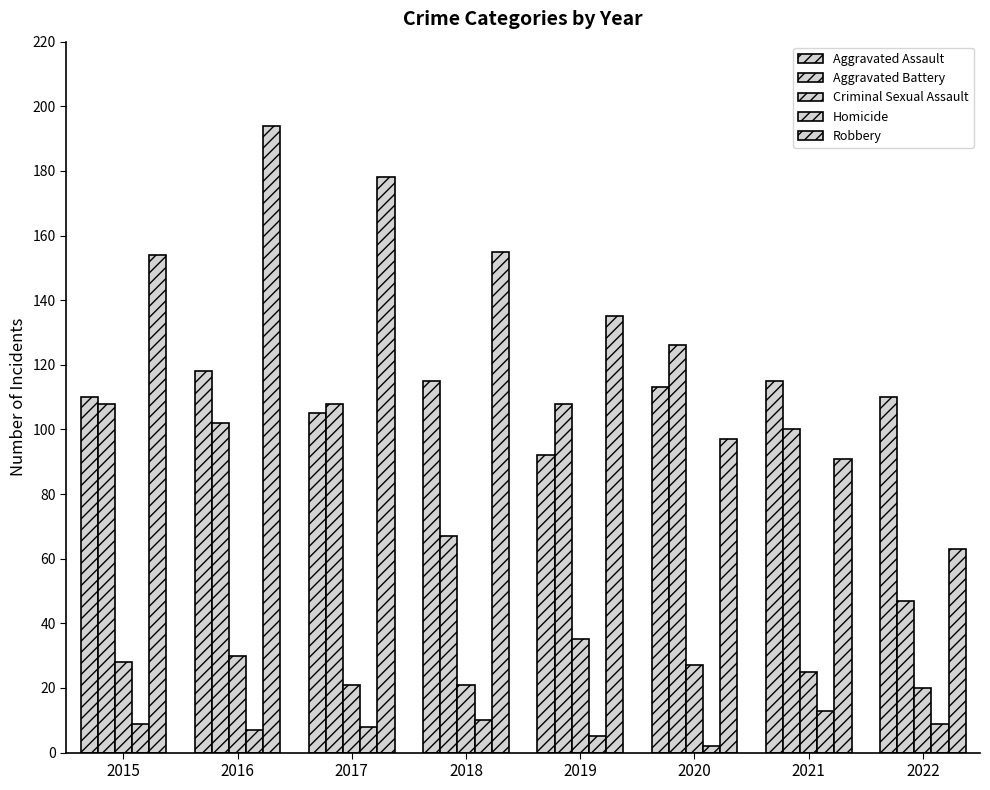

Is the value of Aggravated Assault at 2017 greater than the value of Robbery at 2015?

No